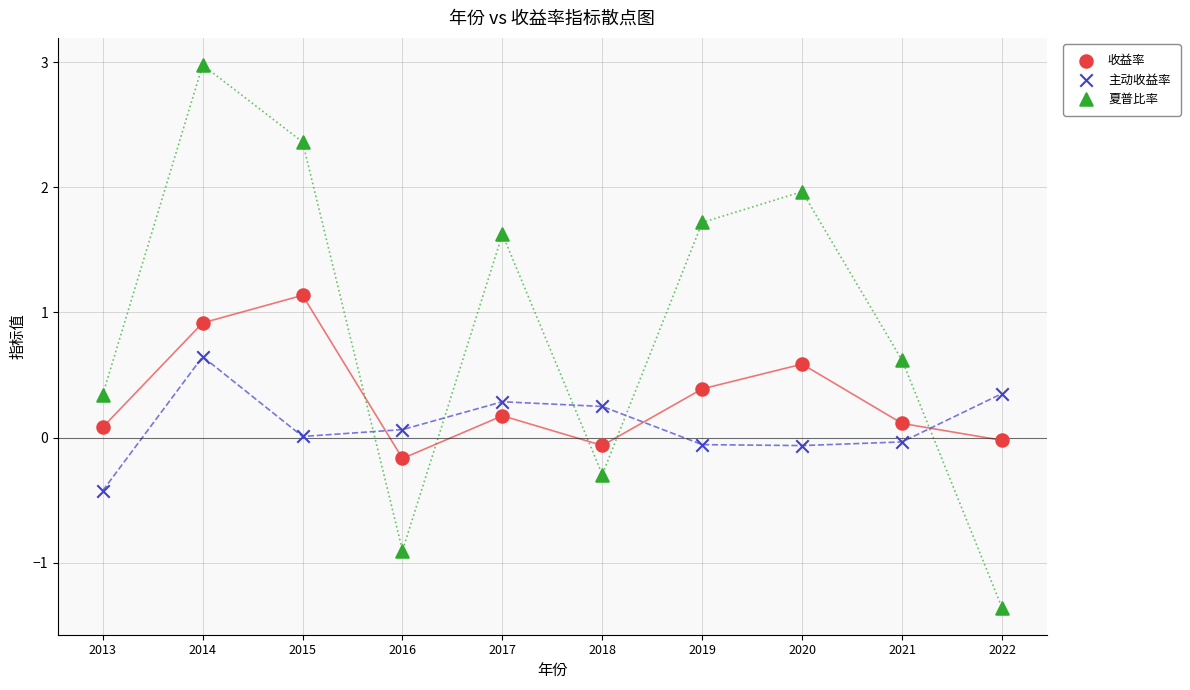

Which series contains the highest Y value?

夏普比率